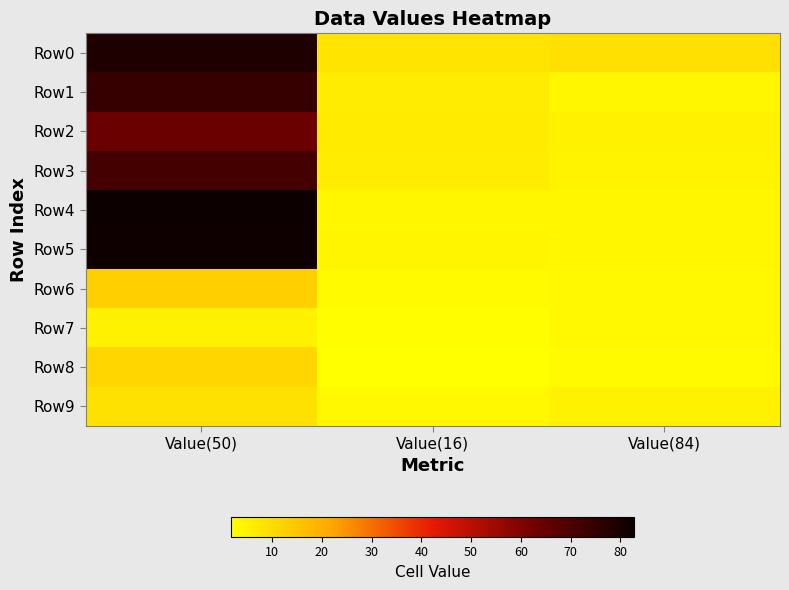

Reading right to left, what are all the values shown in this chart?

Row0: Value(84)=9.0	Value(16)=8.0	Value(50)=79.0
Row1: Value(84)=4.0	Value(16)=6.0	Value(50)=74.5
Row2: Value(84)=5.0	Value(16)=6.5	Value(50)=64.0
Row3: Value(84)=4.5	Value(16)=6.0	Value(50)=71.6
Row4: Value(84)=3.7	Value(16)=4.0	Value(50)=82.8
Row5: Value(84)=3.8	Value(16)=4.3	Value(50)=82.2
Row6: Value(84)=3.4	Value(16)=2.9	Value(50)=12.8
Row7: Value(84)=3.6	Value(16)=2.3	Value(50)=5.2
Row8: Value(84)=2.9	Value(16)=1.8	Value(50)=11.0
Row9: Value(84)=5.0	Value(16)=3.5	Value(50)=8.5